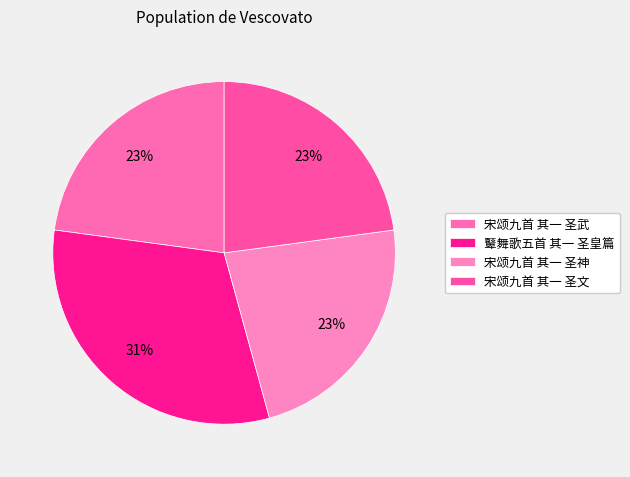

To the nearest percent, what is the average slice percentage?

25%